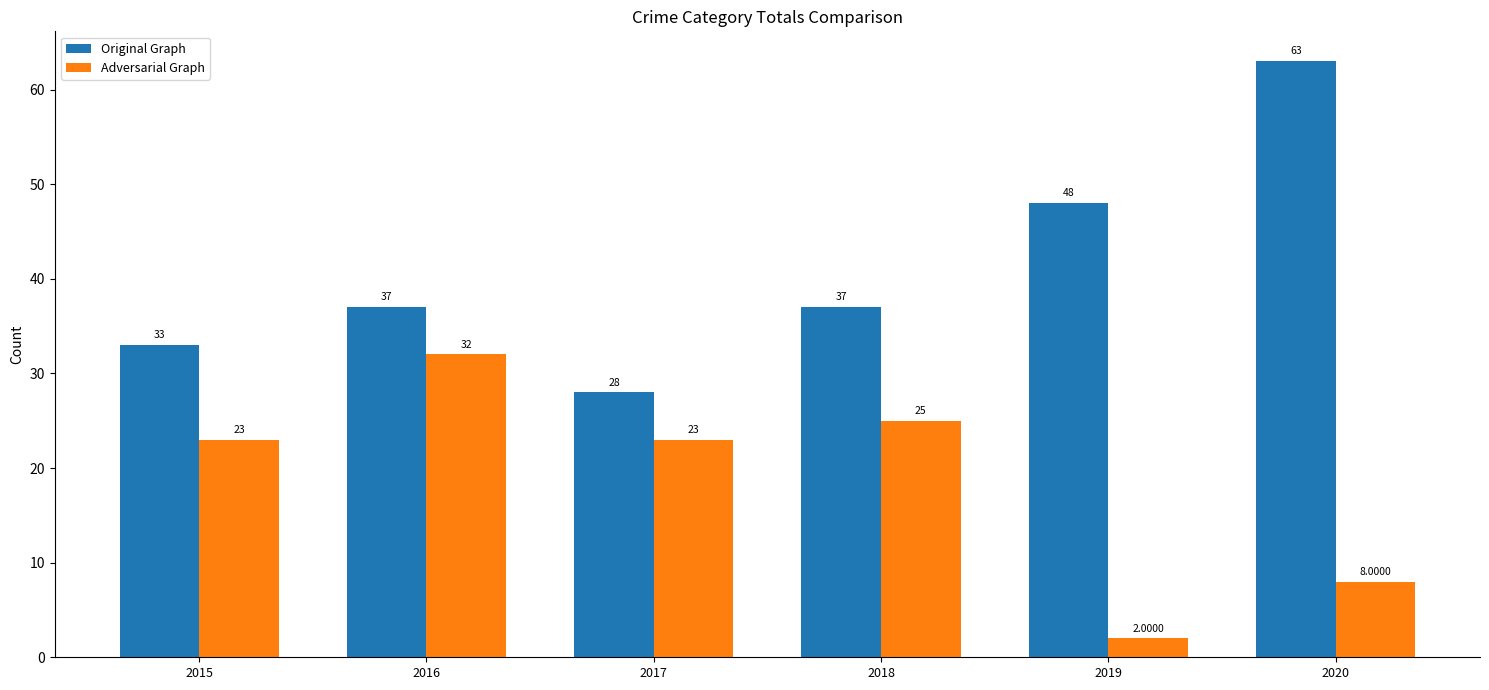

Reading left to right, what are all the values shown in this chart?

Original Graph: 2015=33	2016=37	2017=28	2018=37	2019=48	2020=63
Adversarial Graph: 2015=23	2016=32	2017=23	2018=25	2019=2	2020=8